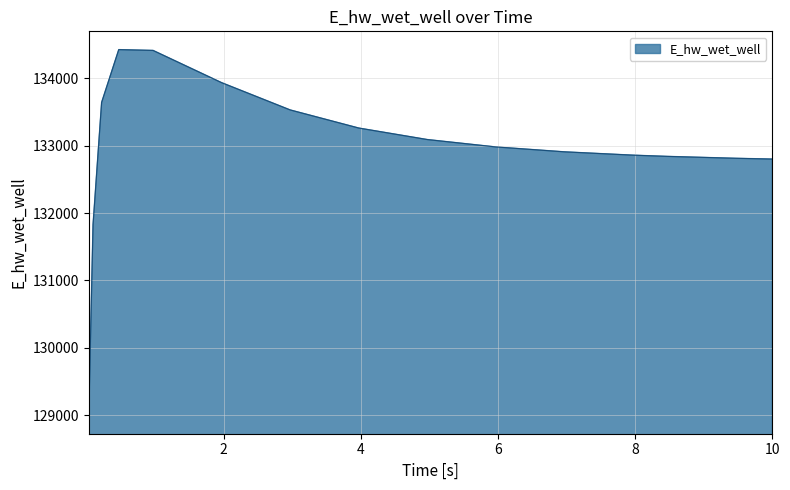

What is the greatest value displayed?

134427.9